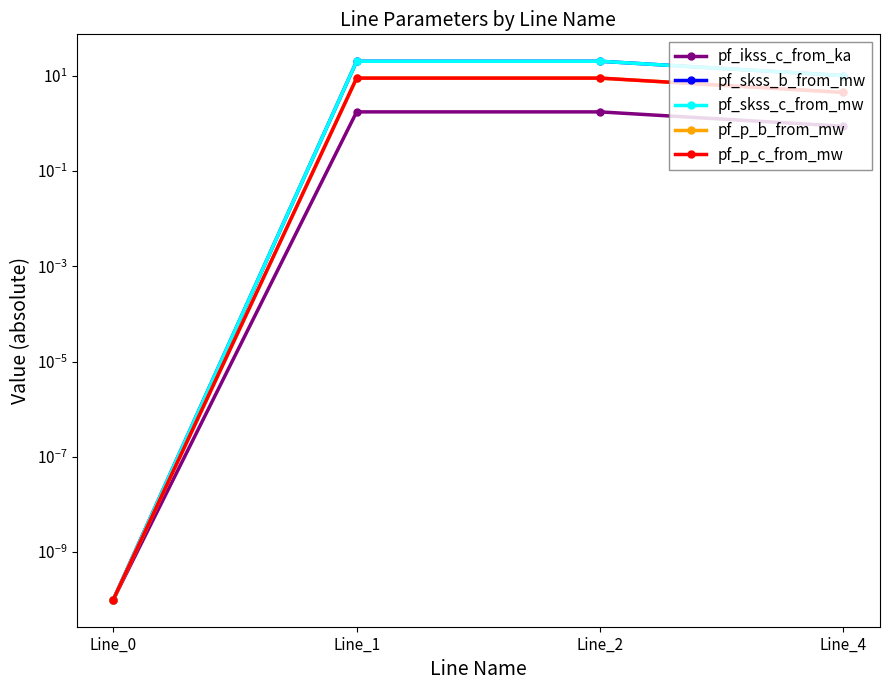

What is the difference between the pf_p_c_from_mw values at Line_2 and Line_0?

8.9